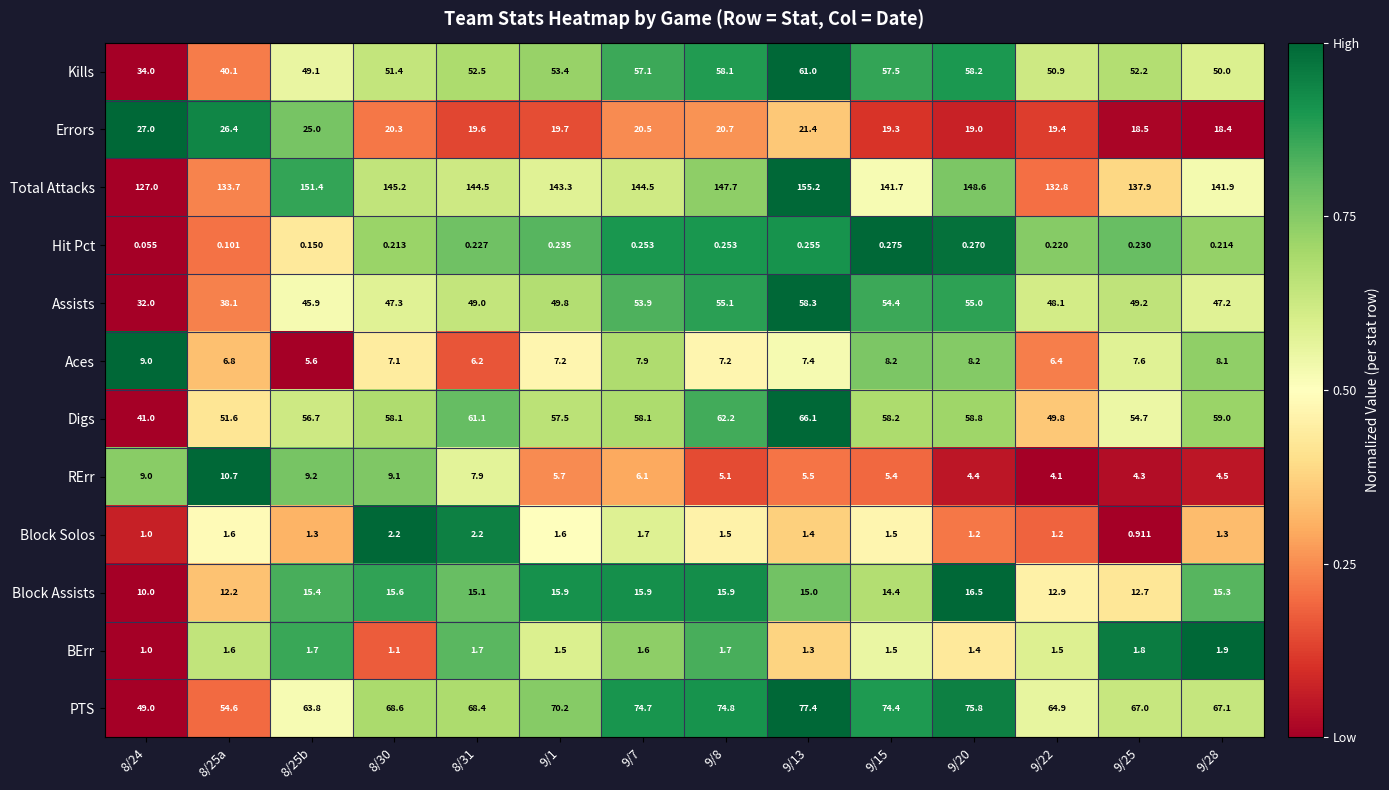

List the series in order of their peak value, lowest first.

Hit Pct, BErr, Block Solos, Aces, RErr, Block Assists, Errors, Assists, Kills, Digs, PTS, Total Attacks